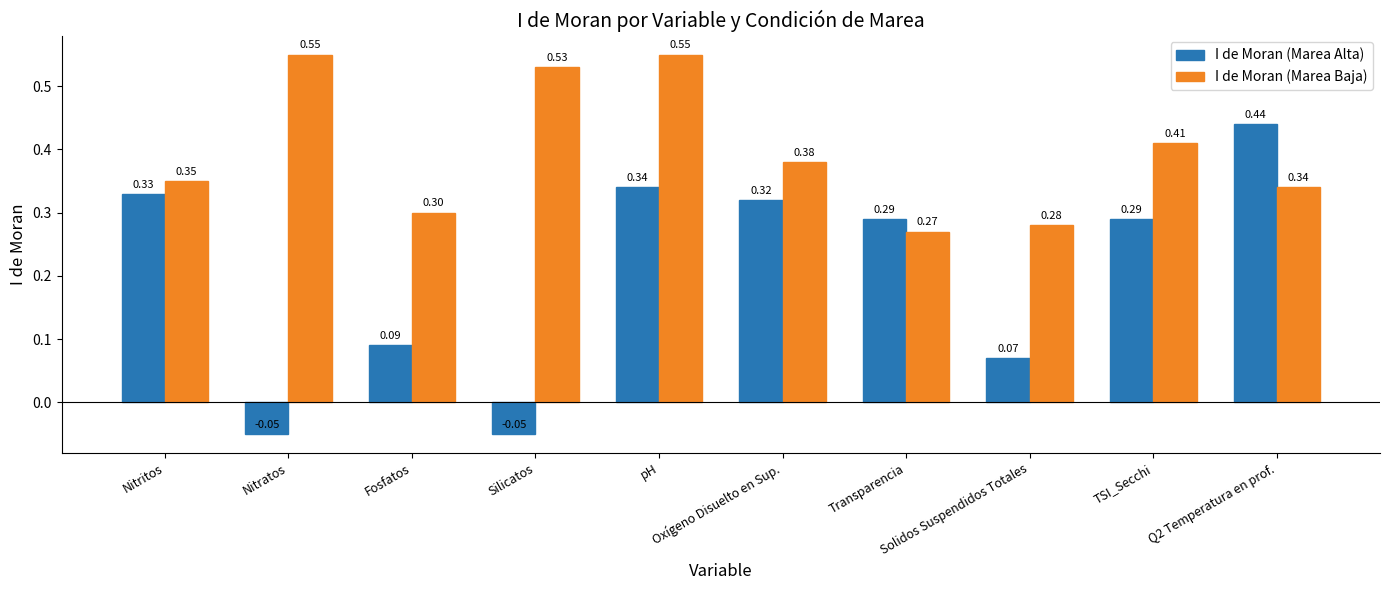

How many data points does each series have?

10